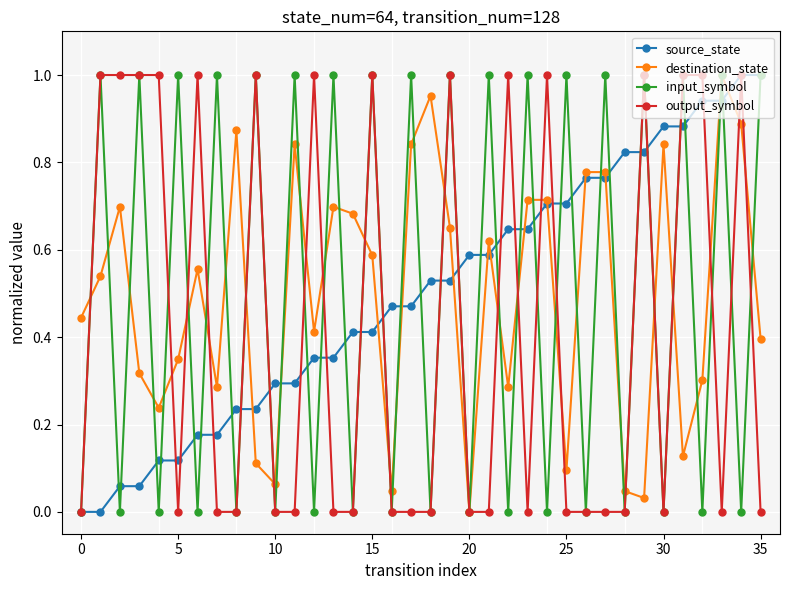

What are all the series names shown in the legend?

source_state, destination_state, input_symbol, output_symbol